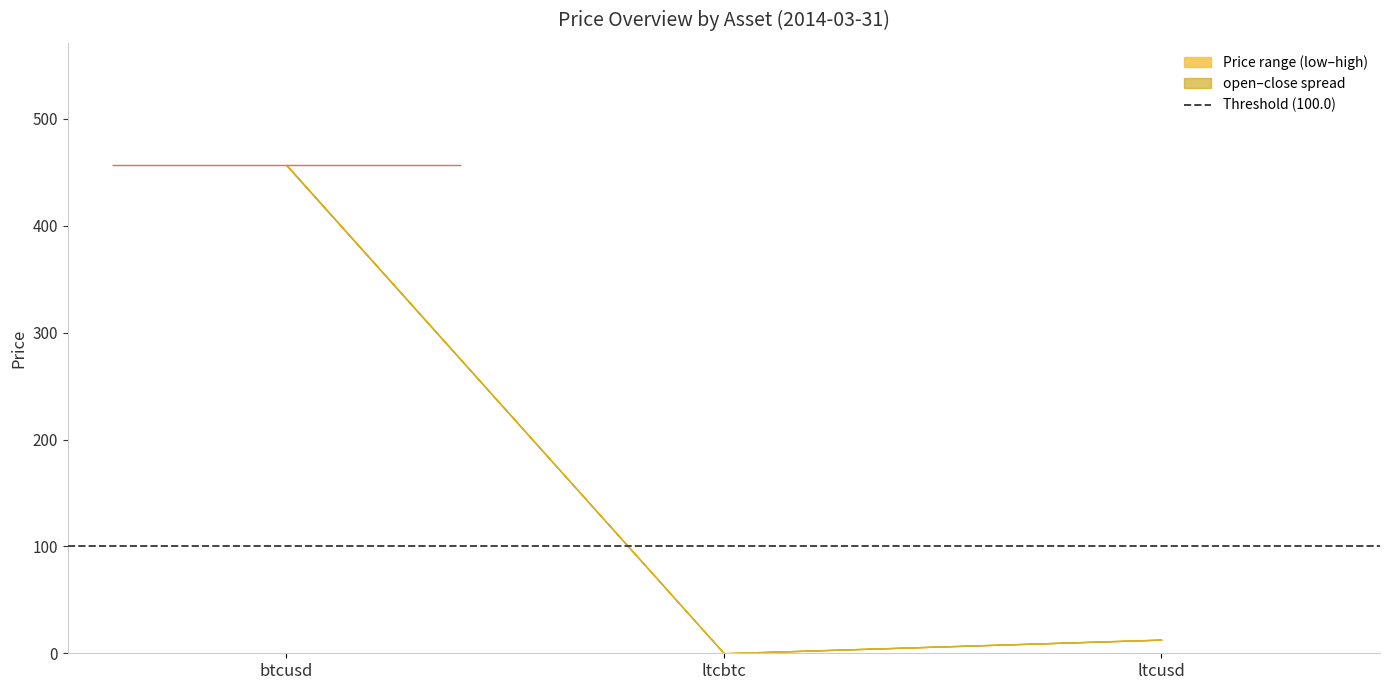

What is the total value across all series at btcusd?

1827.0